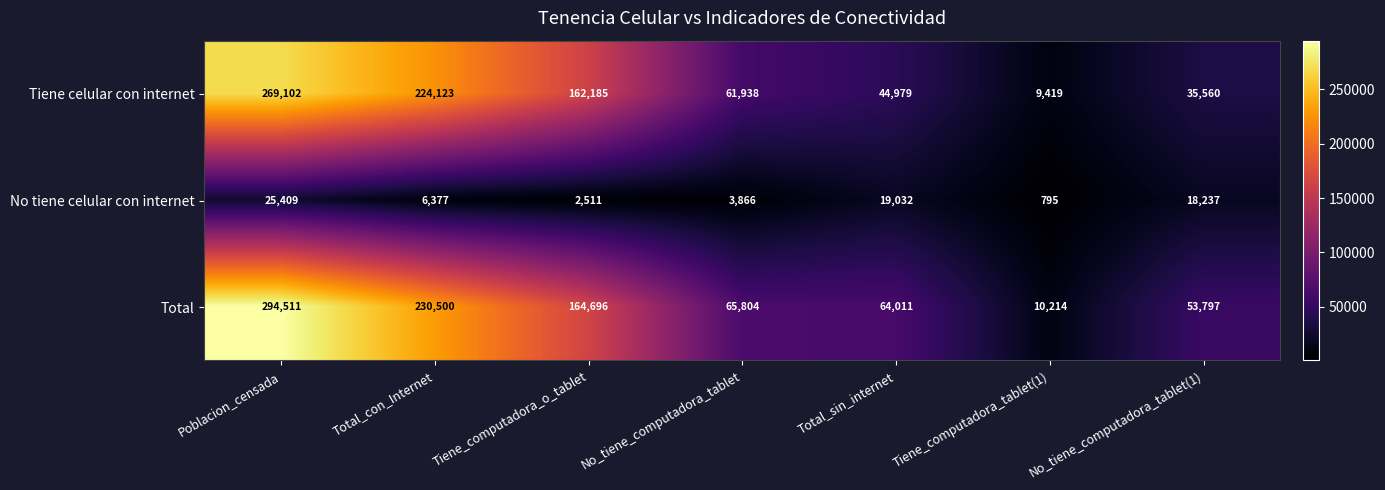

What is the difference between the maximum and minimum values in the Total series?

284297